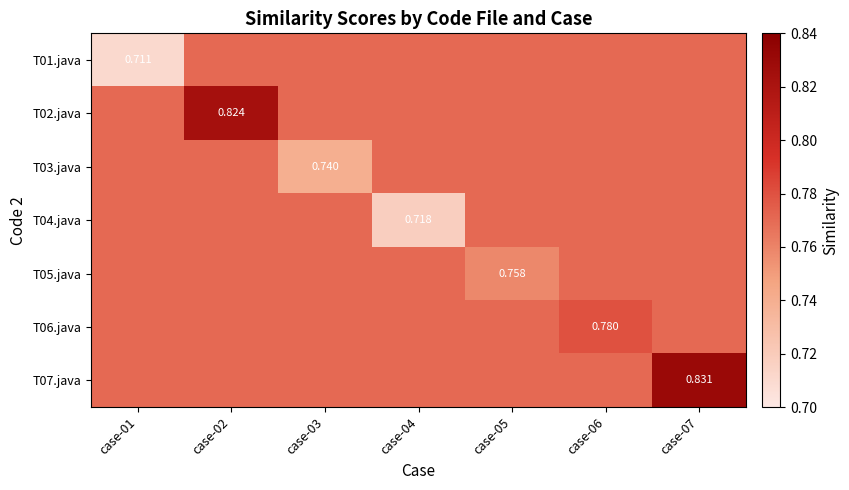

Which category has the lowest value in the T05.java series?

case-05